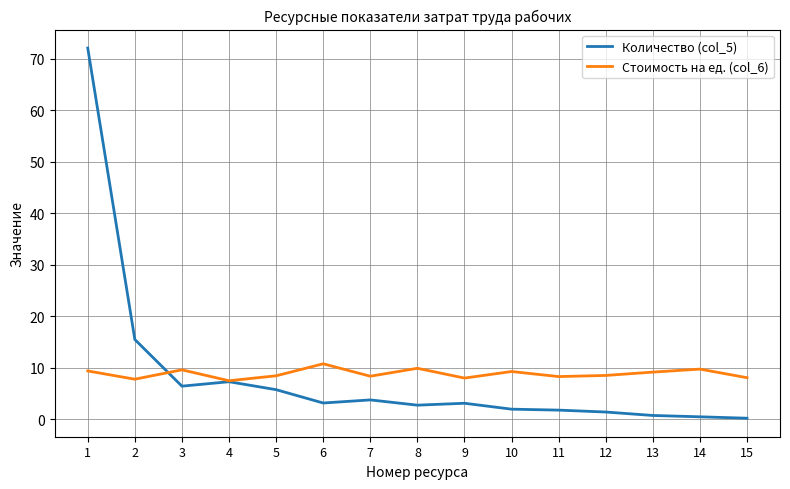

List the series in order of their peak value, highest first.

Количество (col_5), Стоимость на ед. (col_6)